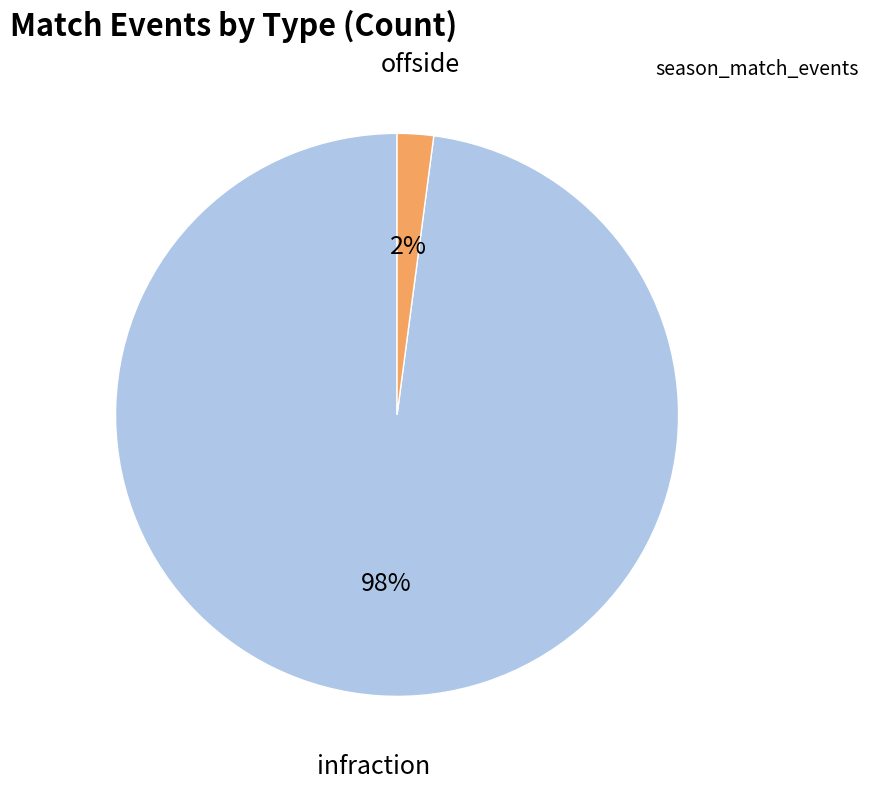

How many segments does this pie chart have?

2